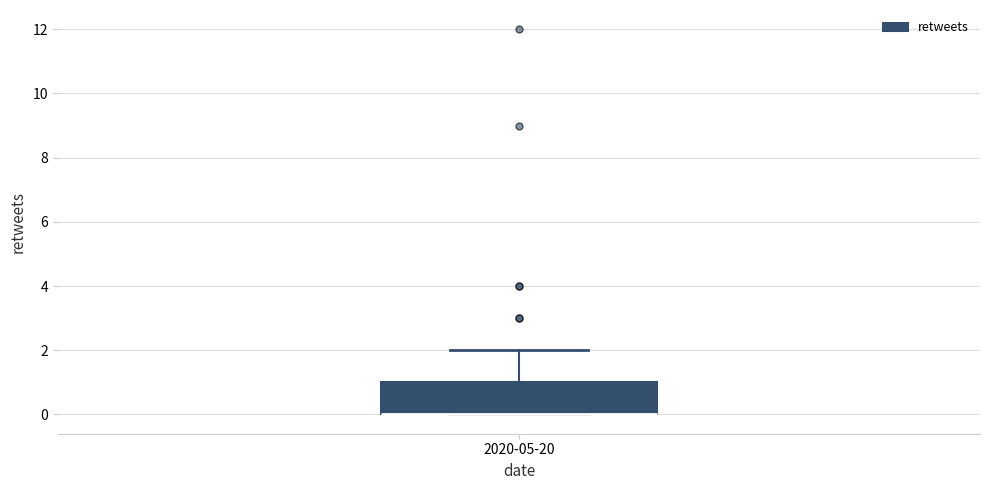

Read this box plot against the y-axis: the position of the median line, the range covered by the box, and the ends of both whiskers. The values are not printed on the chart, so give them approximately, as read against the axis.

median 0 (drawn on the box's lower edge), box 0 to 1, whiskers 0 to 2